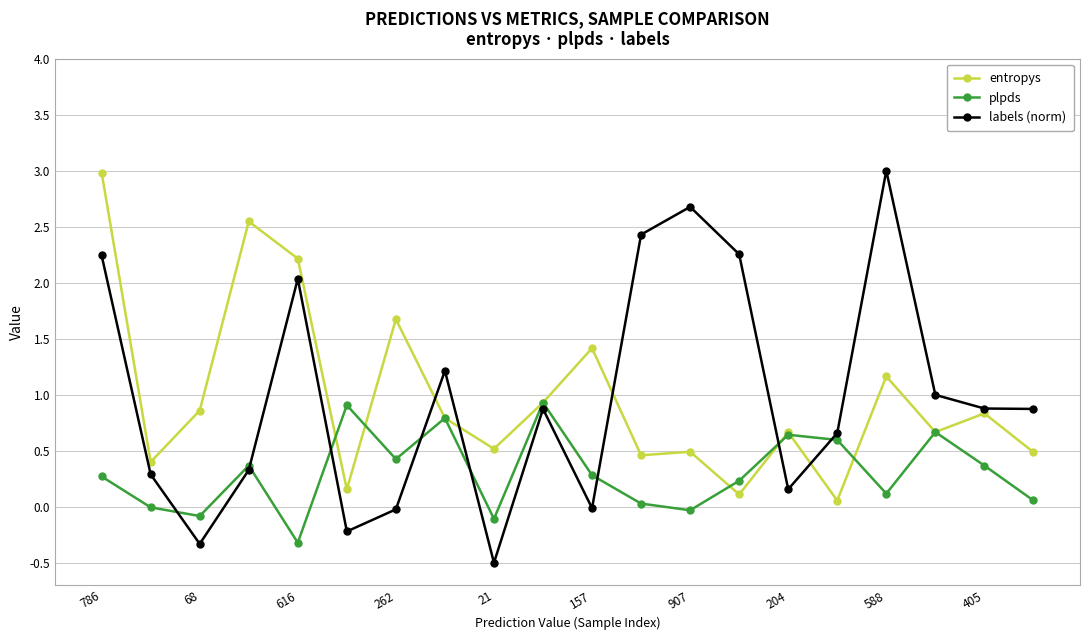

How many interior local peaks does the plpds series have?

6